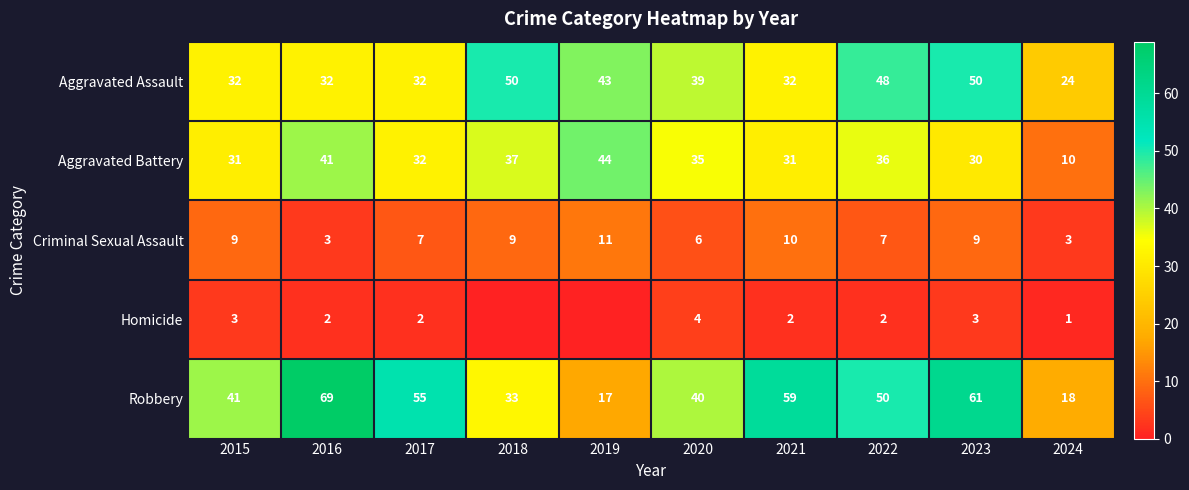

What is the difference between the maximum and minimum values in the Aggravated Battery series?

34